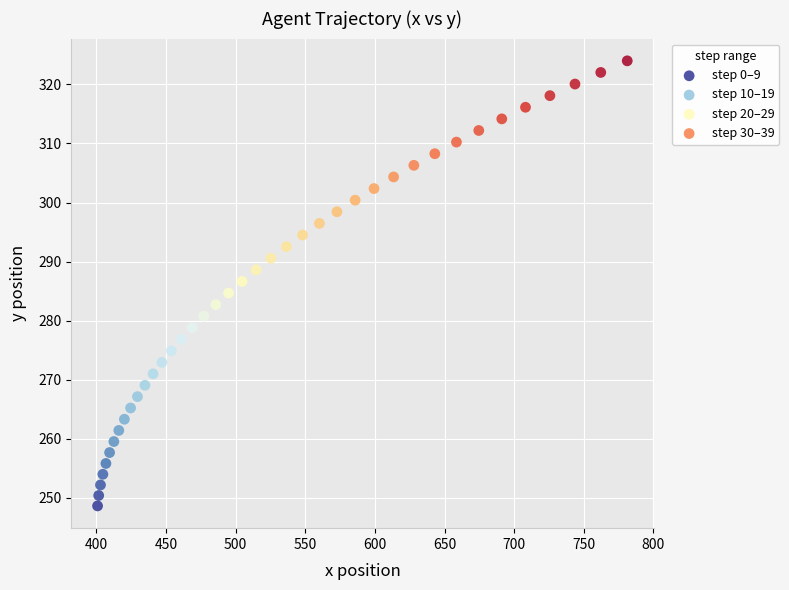

Which series contains the lowest Y value?

step 0–9